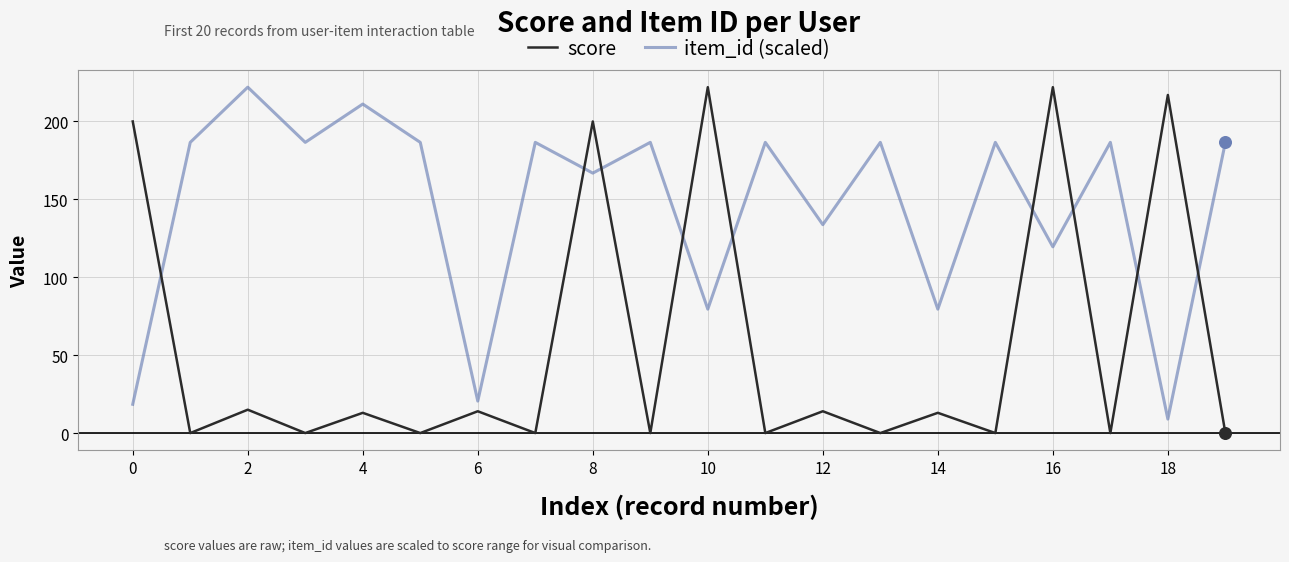

Which series has the largest total across all categories?

item_id (scaled)